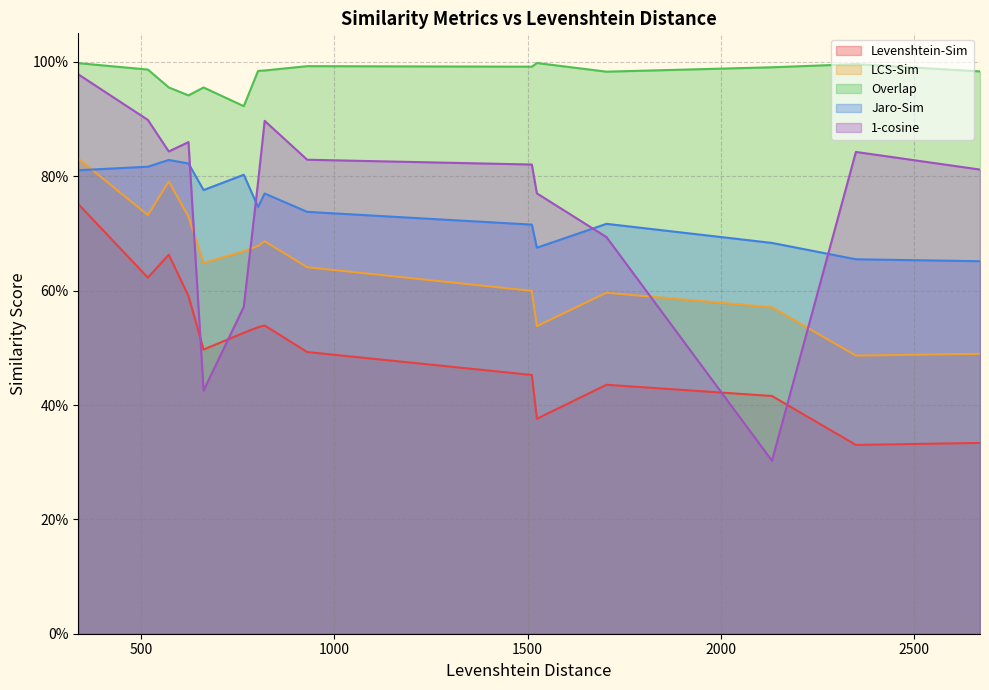

Where do Jaro-Sim and LCS-Sim first cross each other?

0 and 1